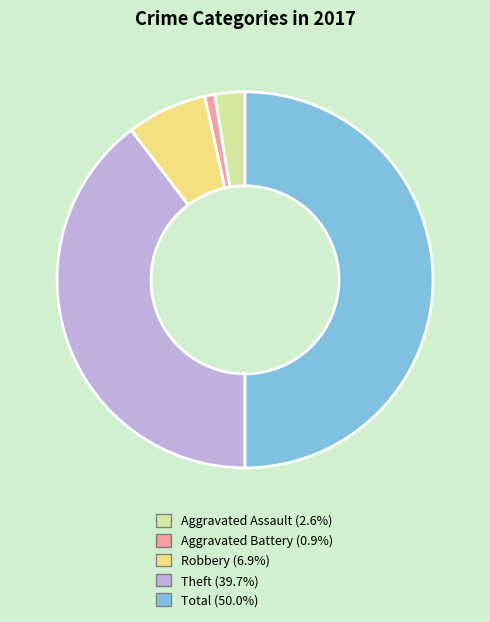

Between Robbery and Theft, which is larger?

Theft